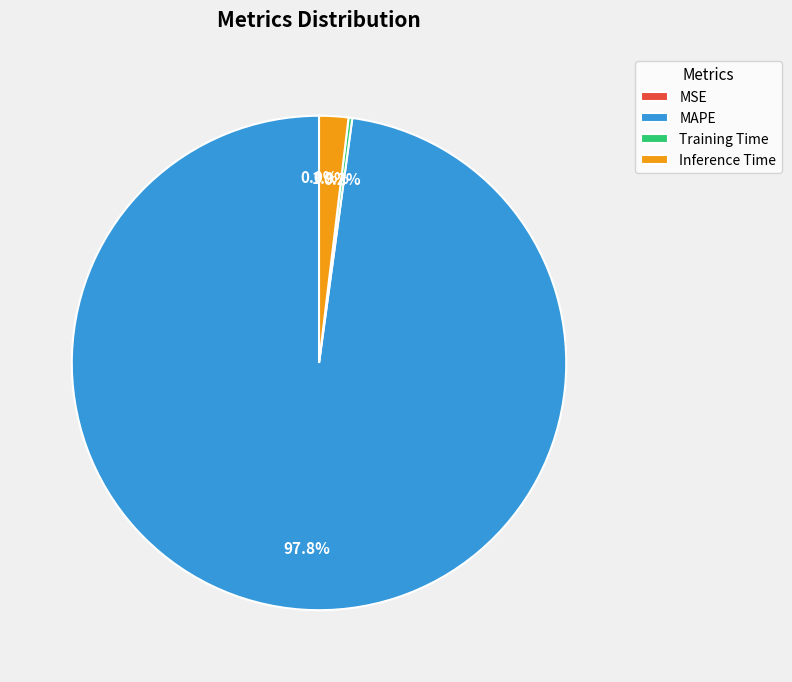

Do Inference Time and MAPE together represent more than half of the pie?

Yes